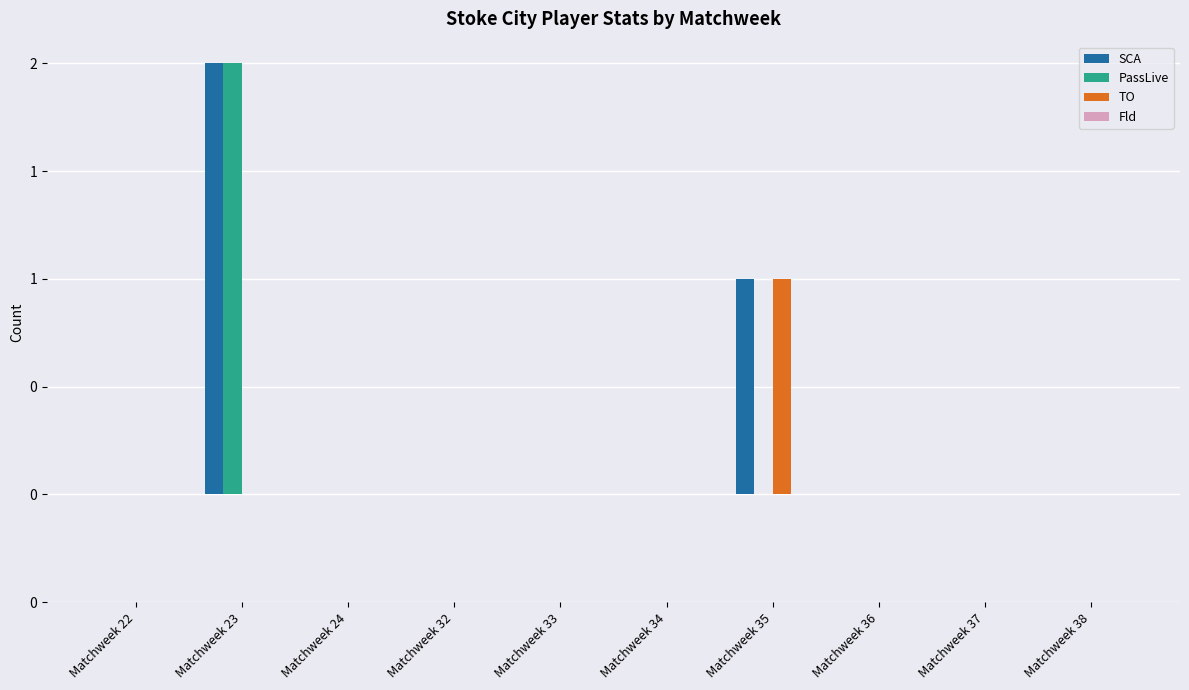

What is the sum of all TO values?

1